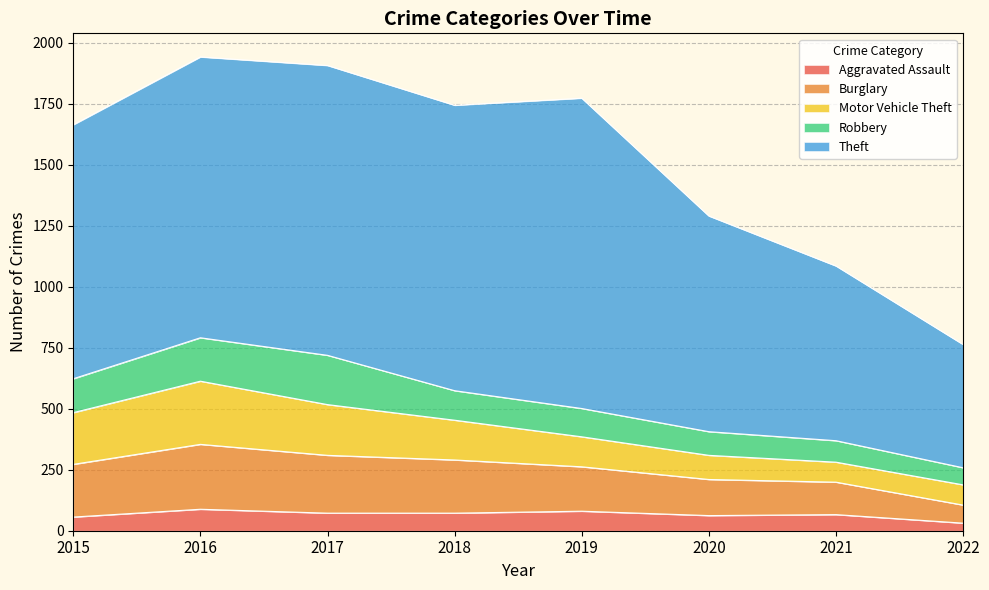

Does the chart have visible grid lines?

Yes